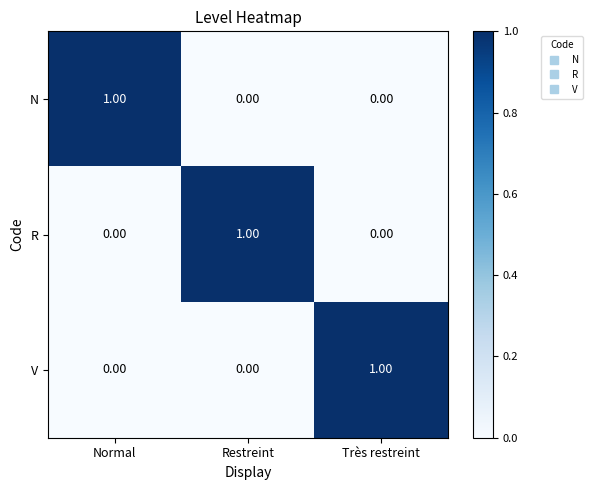

At which label does V reach its peak?

Très restreint